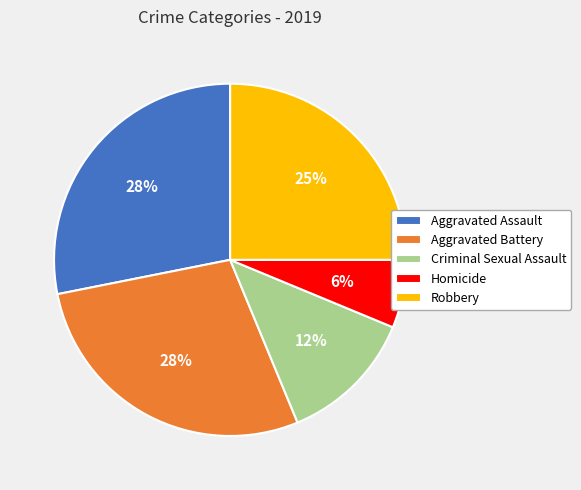

Combined, do Robbery and Aggravated Battery account for over 50%?

Yes